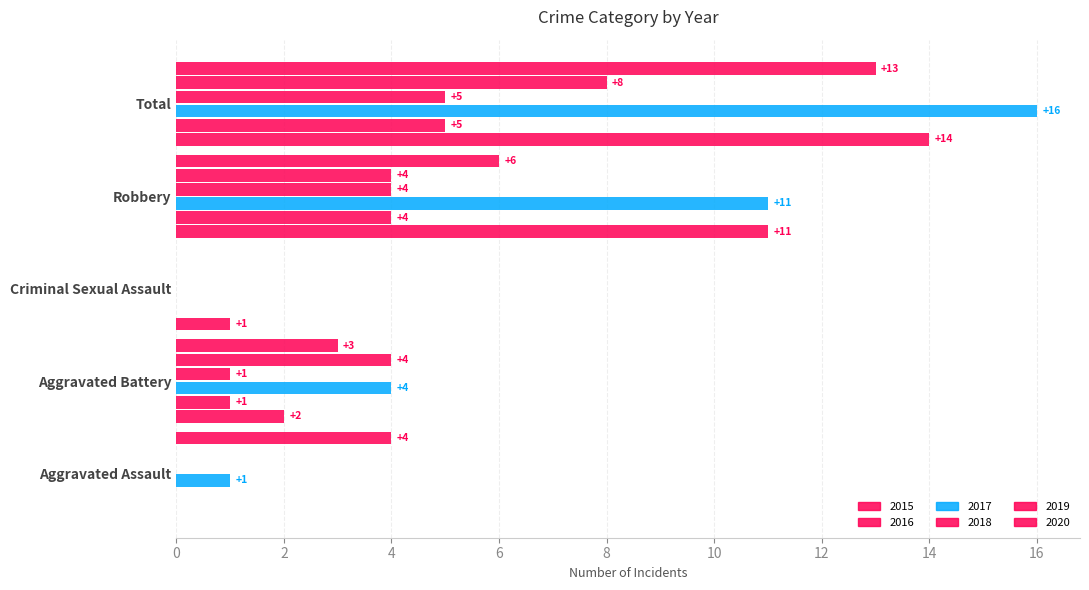

Reading left to right, transcribe all the data shown in this chart.

2015: Aggravated Assault=0	Aggravated Battery=2	Criminal Sexual Assault=1	Robbery=11	Total=14
2016: Aggravated Assault=0	Aggravated Battery=1	Criminal Sexual Assault=0	Robbery=4	Total=5
2017: Aggravated Assault=1	Aggravated Battery=4	Criminal Sexual Assault=0	Robbery=11	Total=16
2018: Aggravated Assault=0	Aggravated Battery=1	Criminal Sexual Assault=0	Robbery=4	Total=5
2019: Aggravated Assault=0	Aggravated Battery=4	Criminal Sexual Assault=0	Robbery=4	Total=8
2020: Aggravated Assault=4	Aggravated Battery=3	Criminal Sexual Assault=0	Robbery=6	Total=13